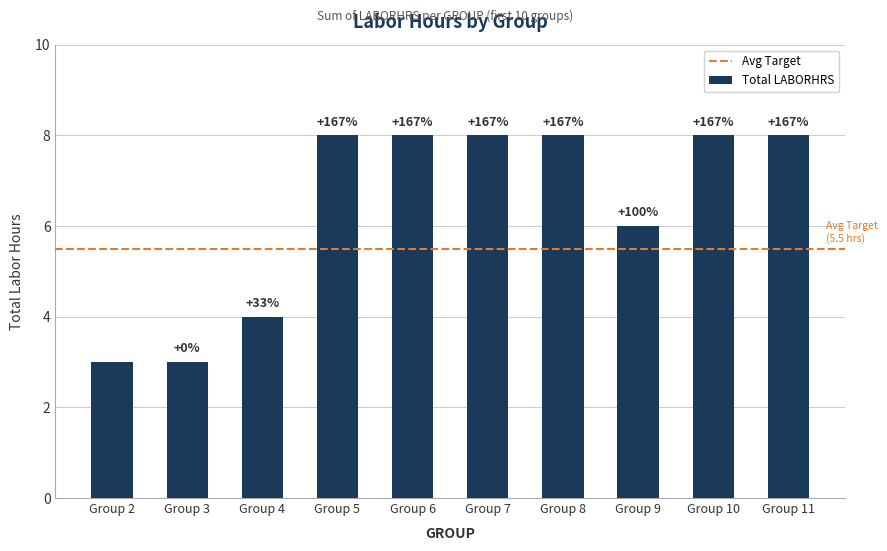

Does the chart contain stacked bars?

No